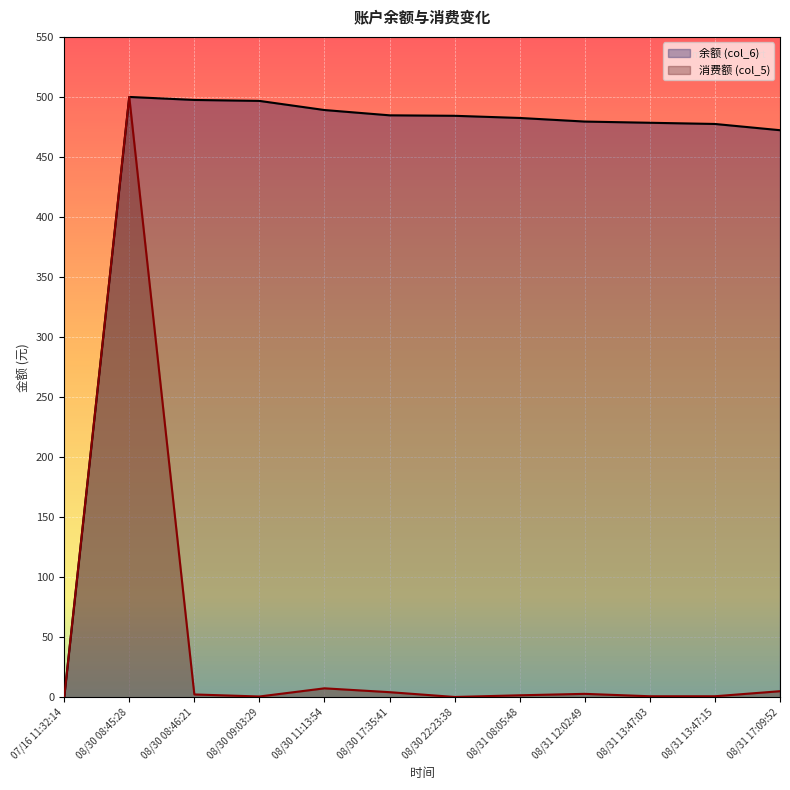

Rank the series by their maximum value, from lowest to highest.

余额 (col_6), 消费额 (col_5)